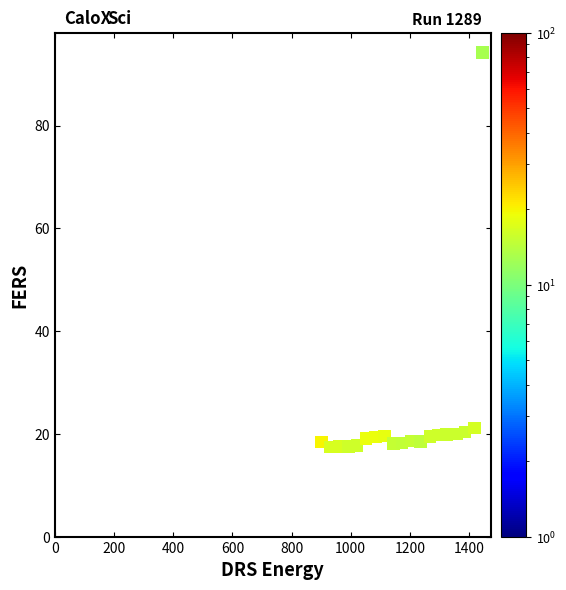

What is the range of Y values (max minus min)?

76.8